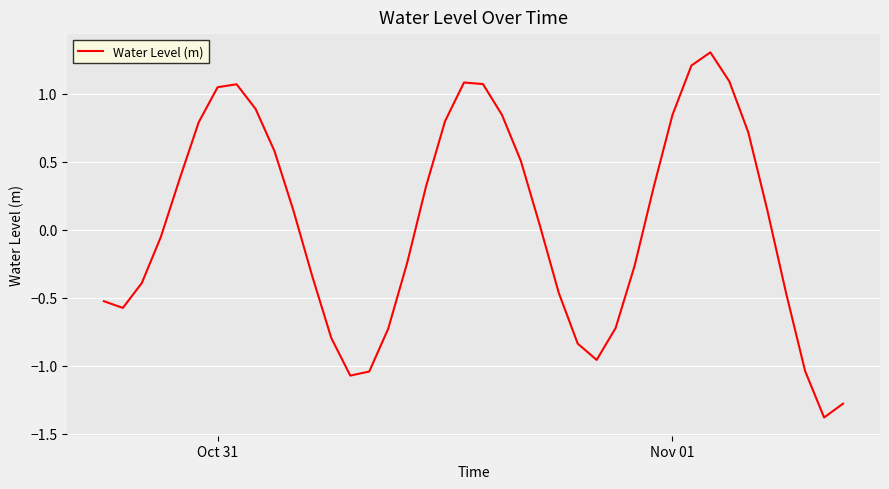

What is the maximum value shown in the chart?

1.3